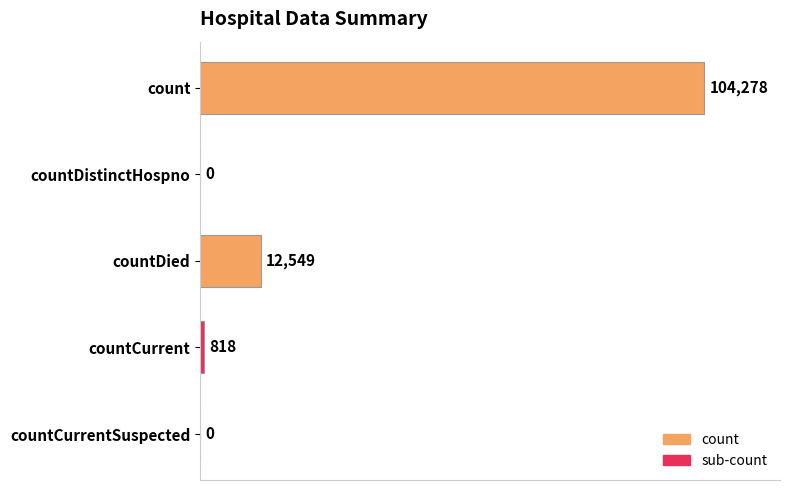

What is the change in value from count to countCurrentSuspected?

-104278